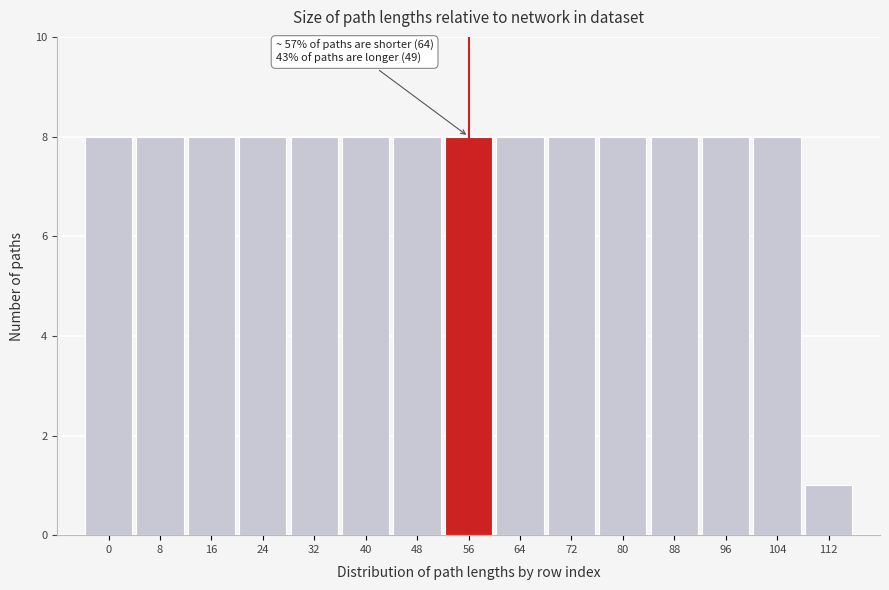

Reading right to left, list all the values displayed in this chart.

112=1	104=8	96=8	88=8	80=8	72=8	64=8	56=8	48=8	40=8	32=8	24=8	16=8	8=8	0=8